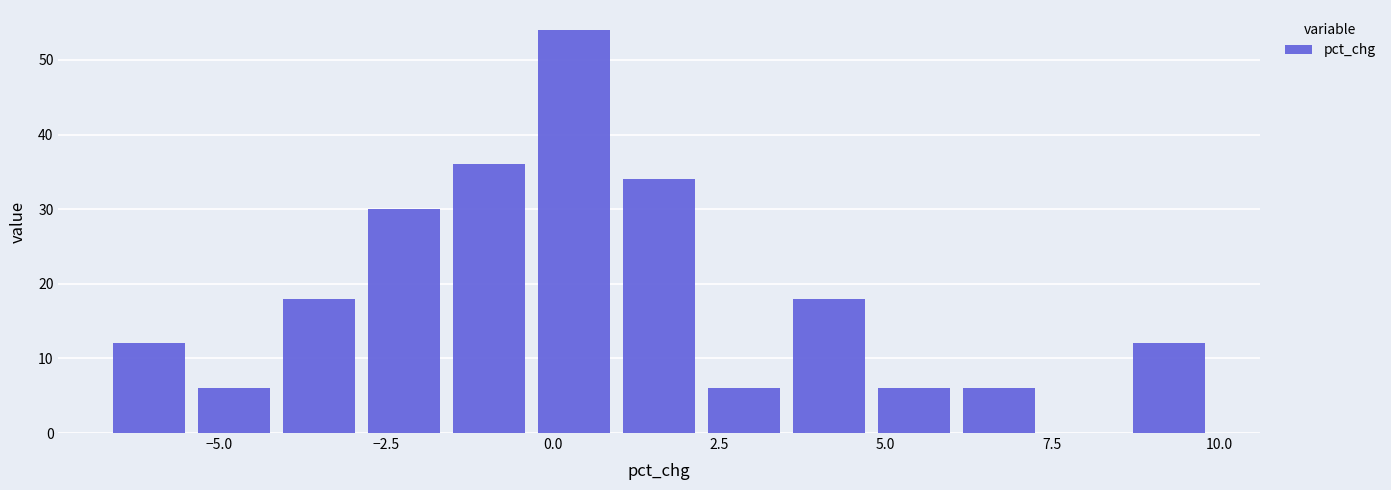

Around what value on the x-axis is the tallest bar? Give the approximate position of its centre, as read against the axis.

0.5